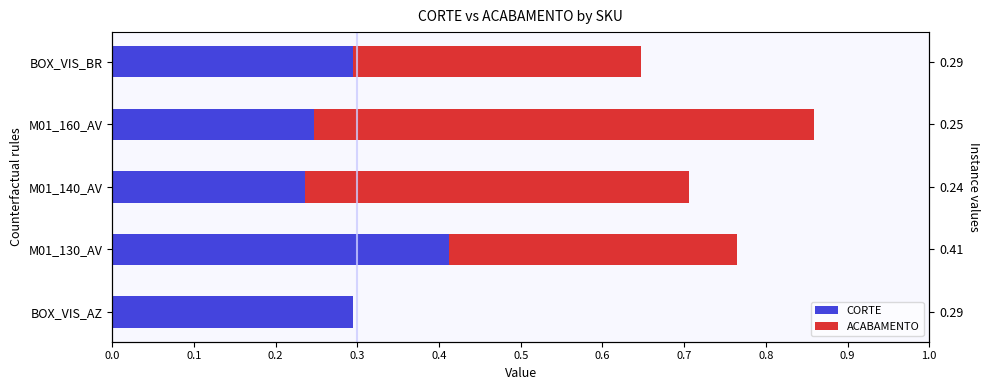

Reading left to right, transcribe all the data shown in this chart.

CORTE: 0.3	0.4	0.2	0.2	0.3
ACABAMENTO: 0.0	0.4	0.5	0.6	0.4